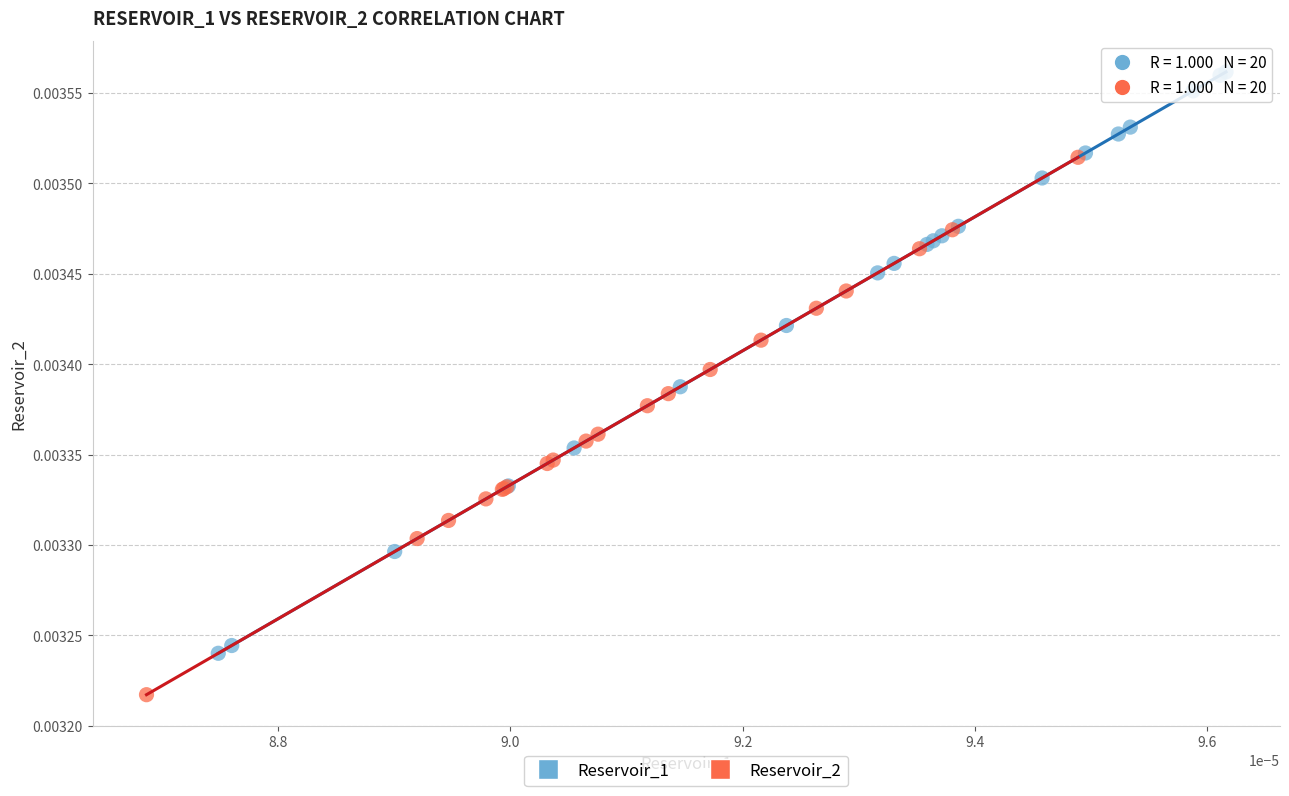

Which series has the widest spread of Y values?

Reservoir_1